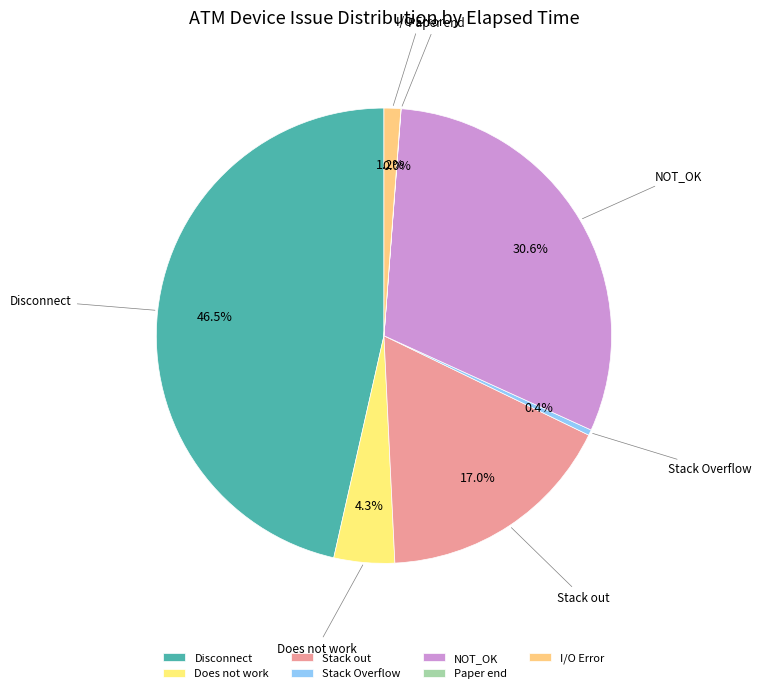

Does Stack Overflow account for over 50% of the chart?

No